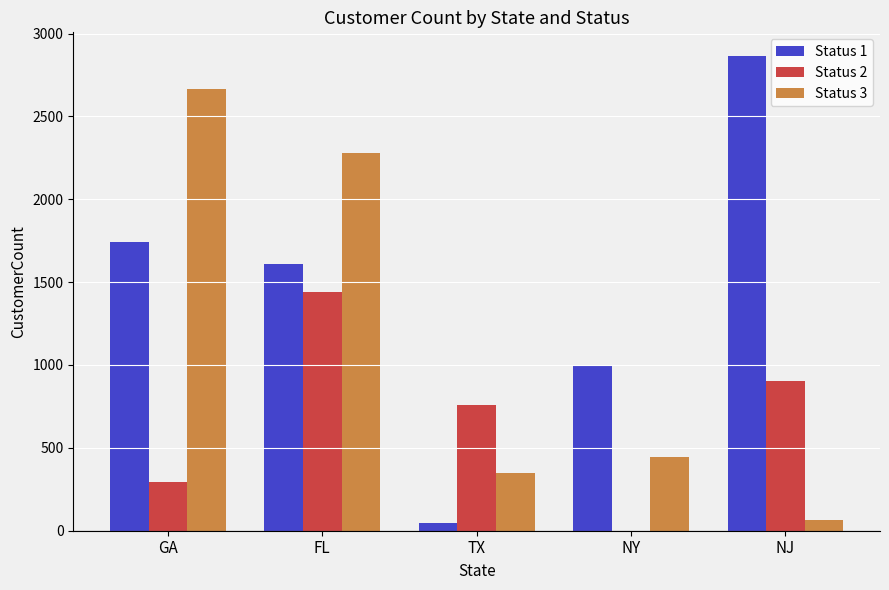

Which series has the largest range (max minus min)?

Status 1